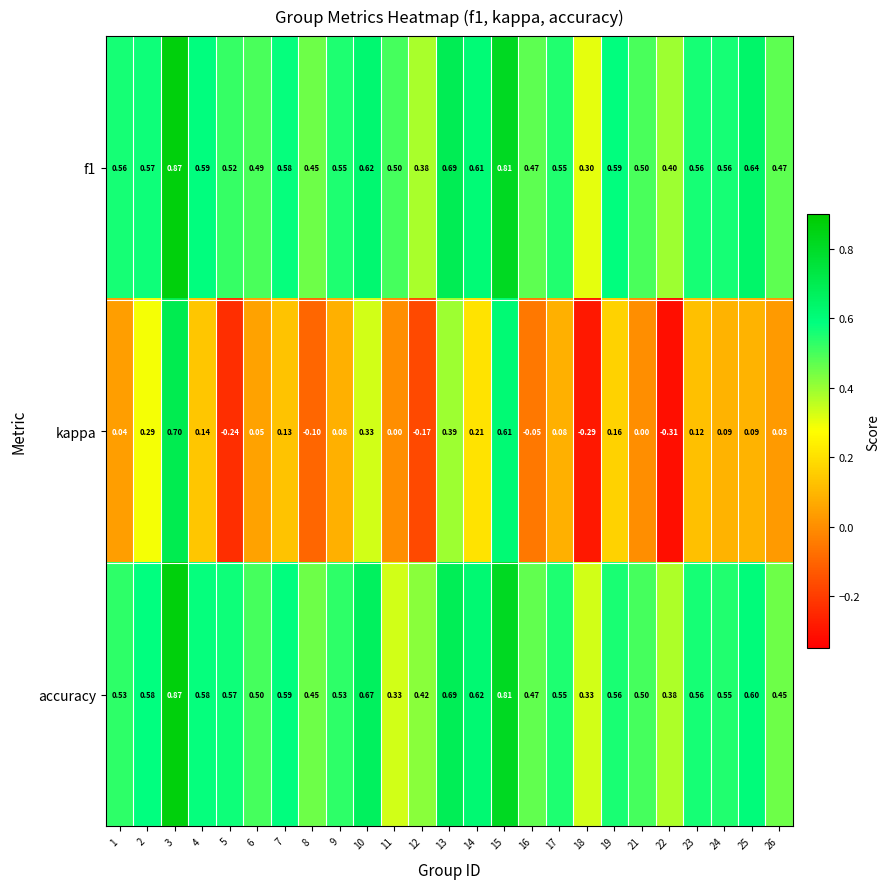

Is the value of accuracy at 13 greater than the value of kappa at 21?

Yes